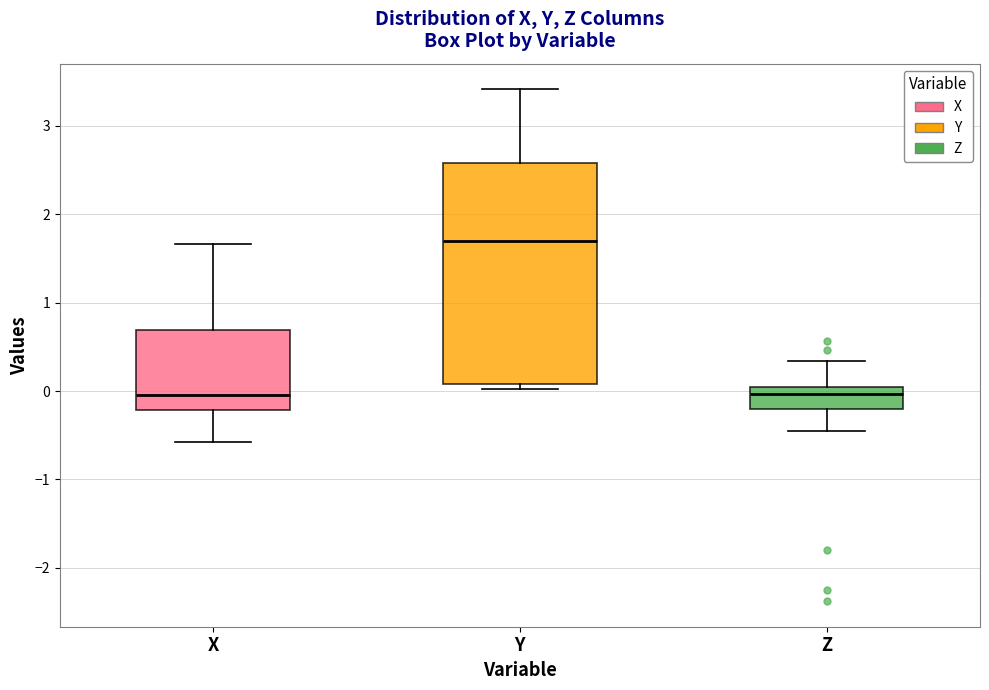

Reading left to right, read every box against the y-axis: the position of its median line, the range the box covers, and the ends of its whiskers. The values are not printed on the chart, so give them approximately, as read against the axis.

X: median 0.0, box -0.2 to 0.7, whiskers -0.6 to 1.7
Y: median 1.7, box 0.1 to 2.6, whiskers 0.0 to 3.4
Z: median 0.0 (just below the box's upper edge), box -0.2 to 0.0, whiskers -0.5 to 0.3